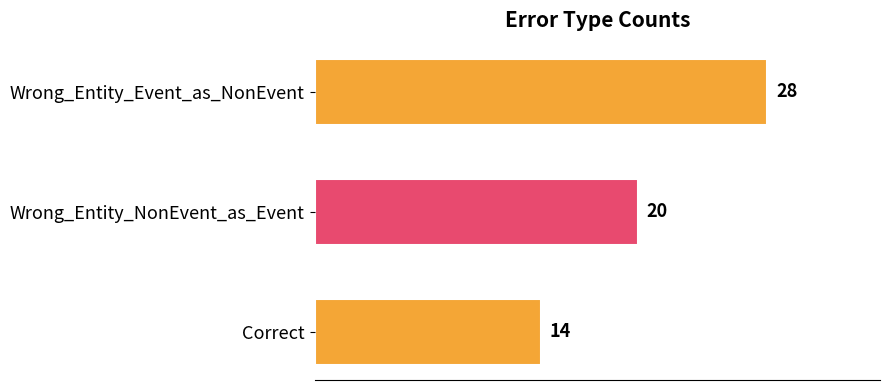

Which has a higher value, Wrong_Entity_Event_as_NonEvent or Correct?

Wrong_Entity_Event_as_NonEvent